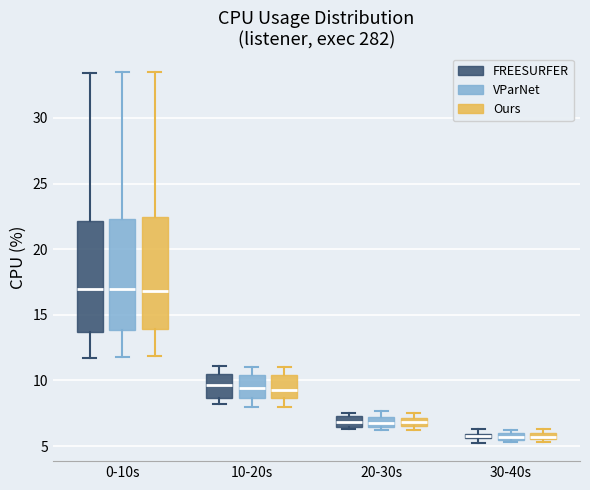

Where is the lower edge of the box for 0-10s (FREESURFER) on the y-axis? The values are not printed on the chart, so give them approximately, as read against the axis.

13.5